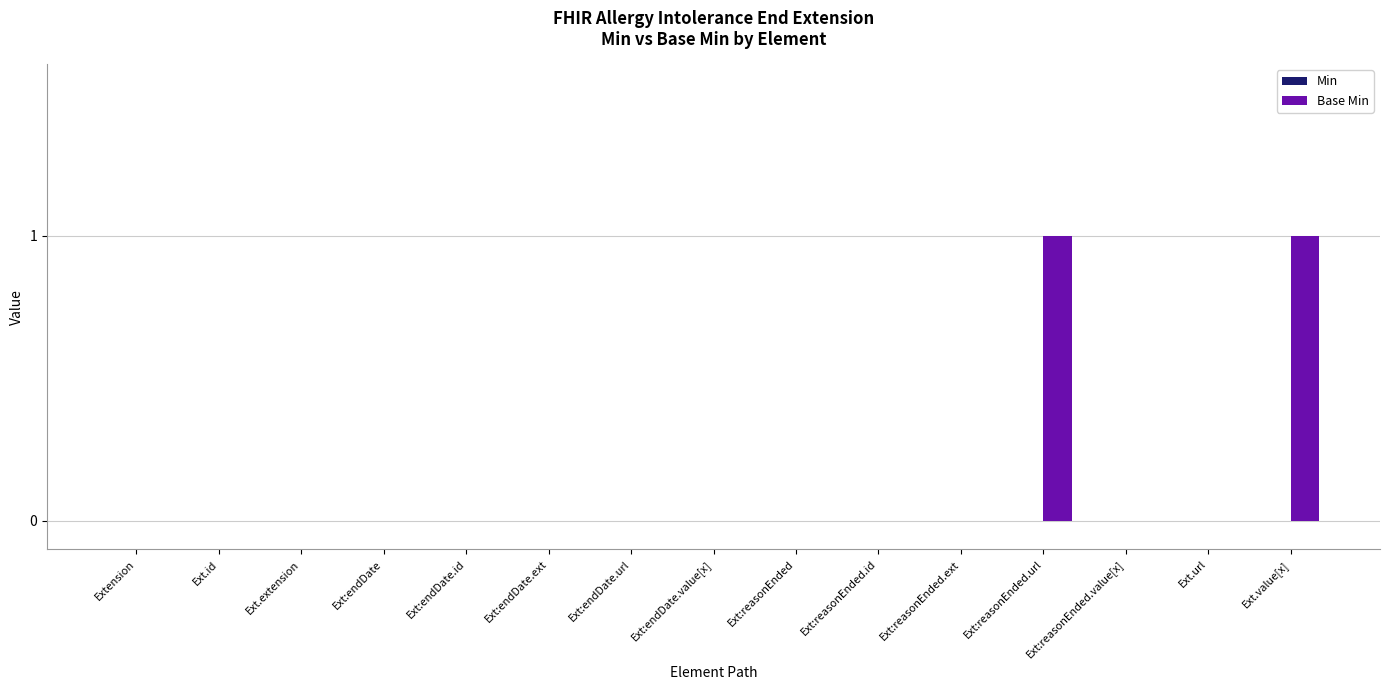

Between Ext:reasonEnded.url and Ext:endDate.id, which is larger?

Ext:reasonEnded.url